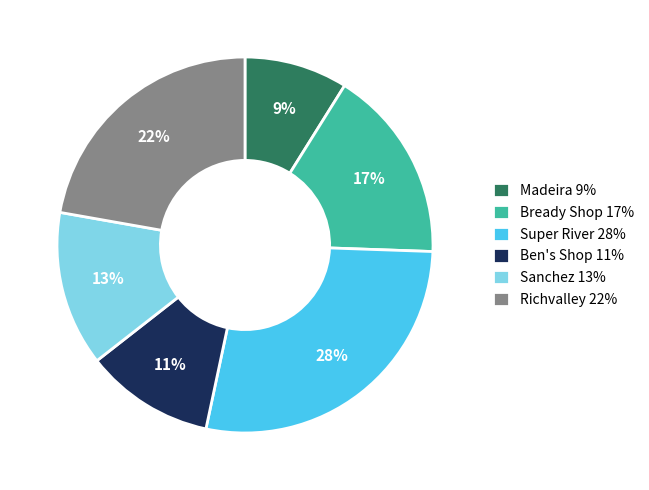

Which category has the biggest portion of the pie?

Super River